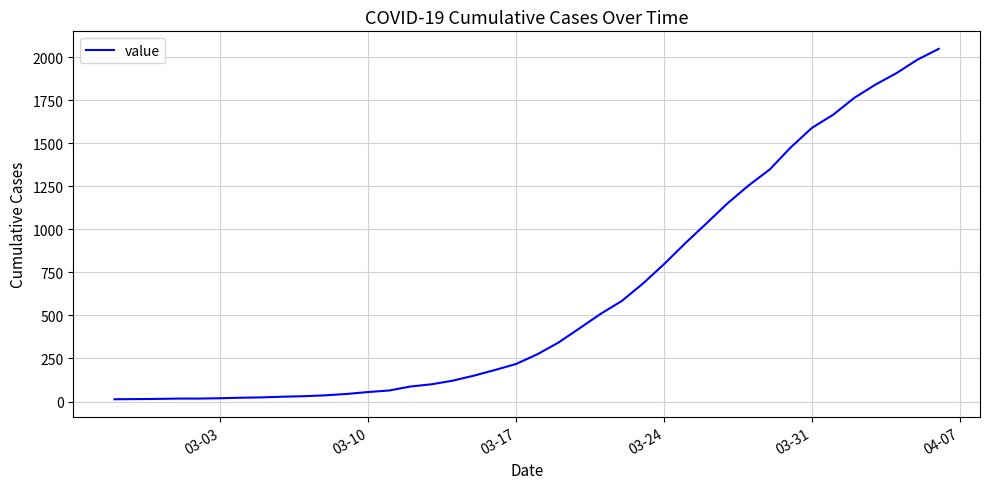

What is the maximum value shown in the chart?

2049